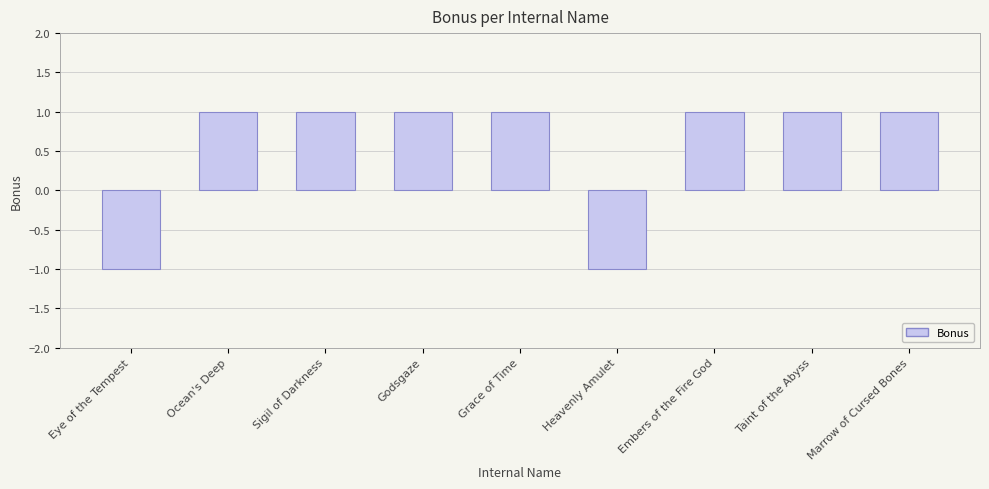

Reading right to left, transcribe all the data shown in this chart.

1	1	1	-1	1	1	1	1	-1